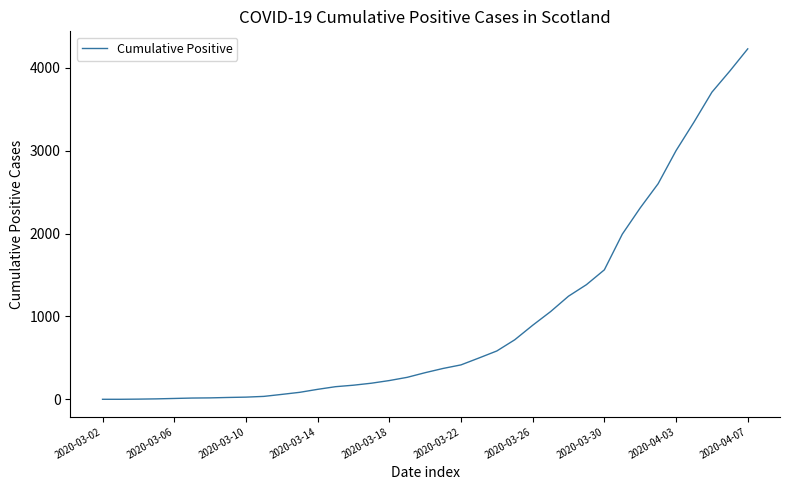

What is the difference between the maximum and minimum values?

4228